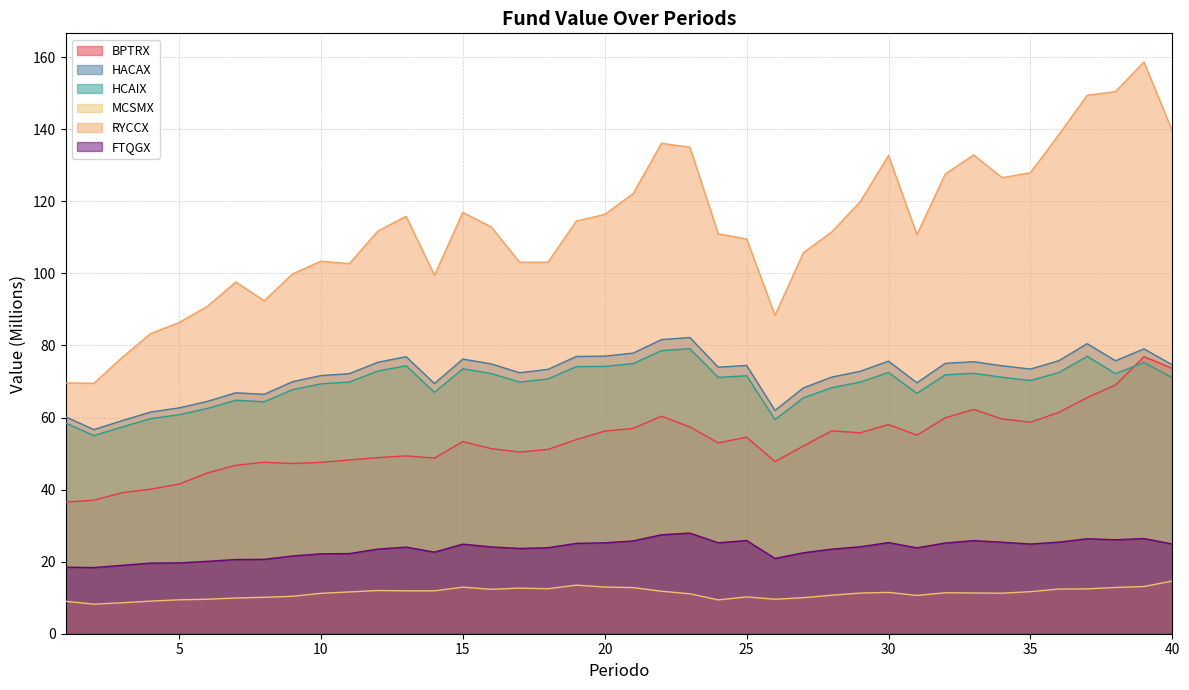

What value does the MCSMX series have at 11?

11.6